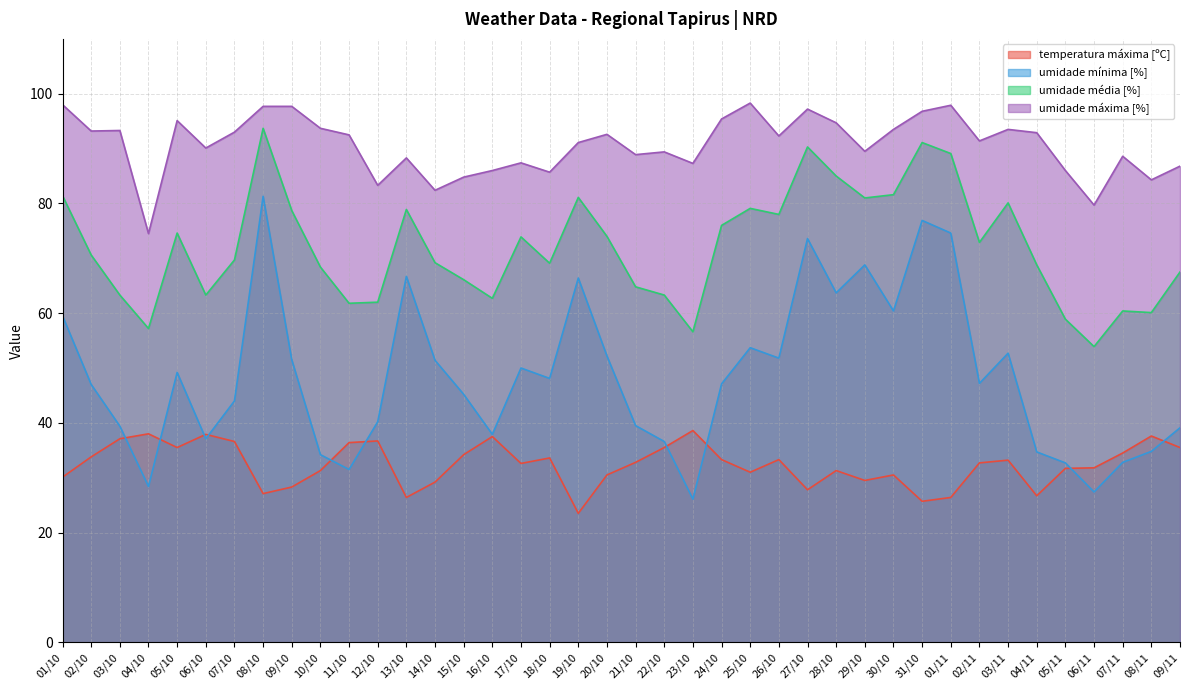

What is the average value of the umidade mínima [%] series?

48.4